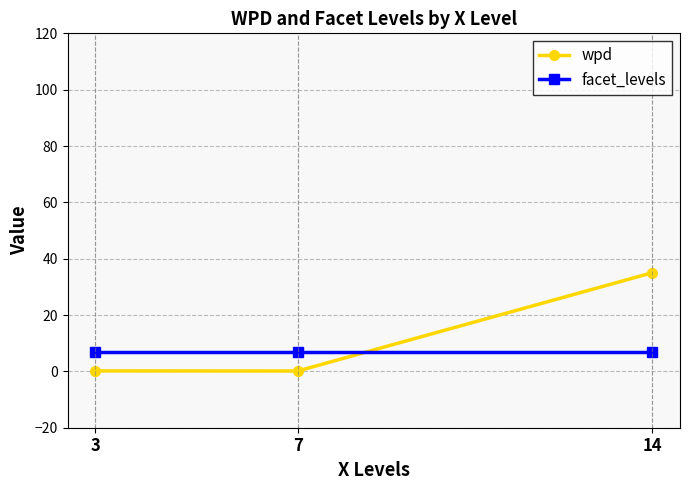

How many lines are shown in the chart?

2